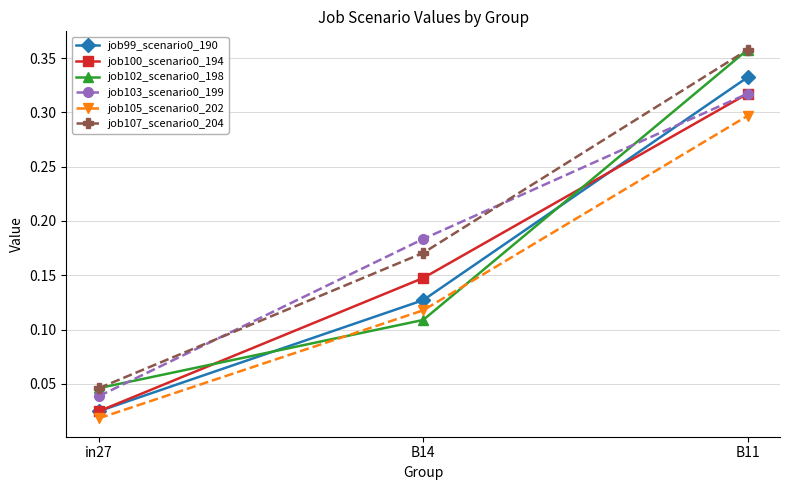

Is the value of job100_scenario0_194 at B11 greater than the value of job107_scenario0_204 at B14?

Yes